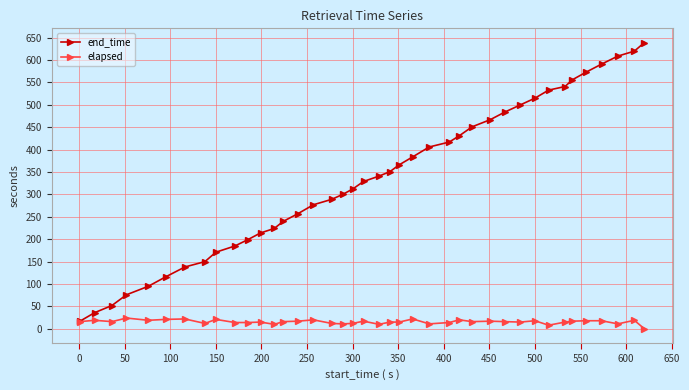

How many distinct data groups are displayed?

2